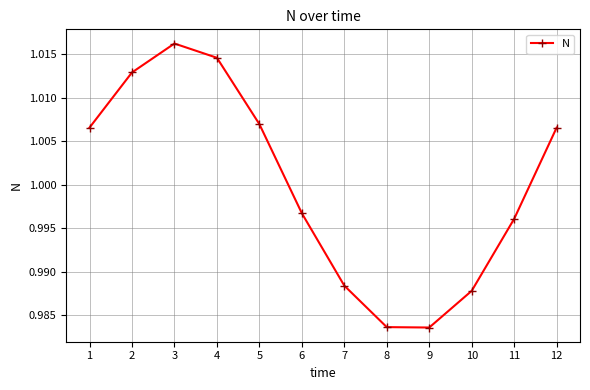

Is it true that the value at 2 is 1.5?

False